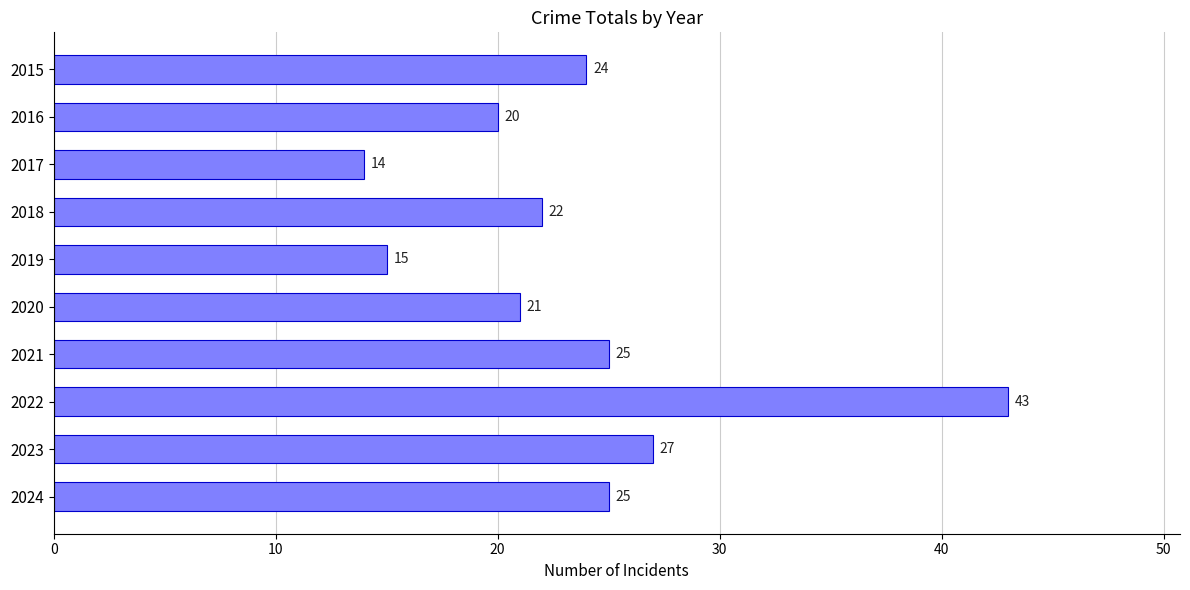

True or false: the data shows 14 at 2018.

False